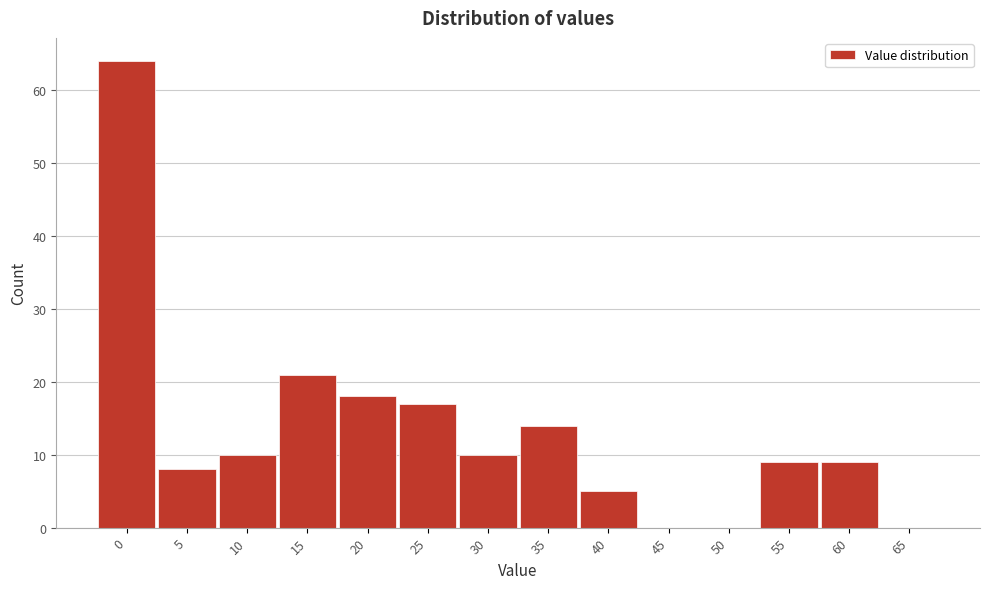

Reading left to right, list all the values displayed in this chart.

0=64	5=8	10=10	15=21	20=18	25=17	30=10	35=14	40=5	45=0	50=0	55=9	60=9	65=0